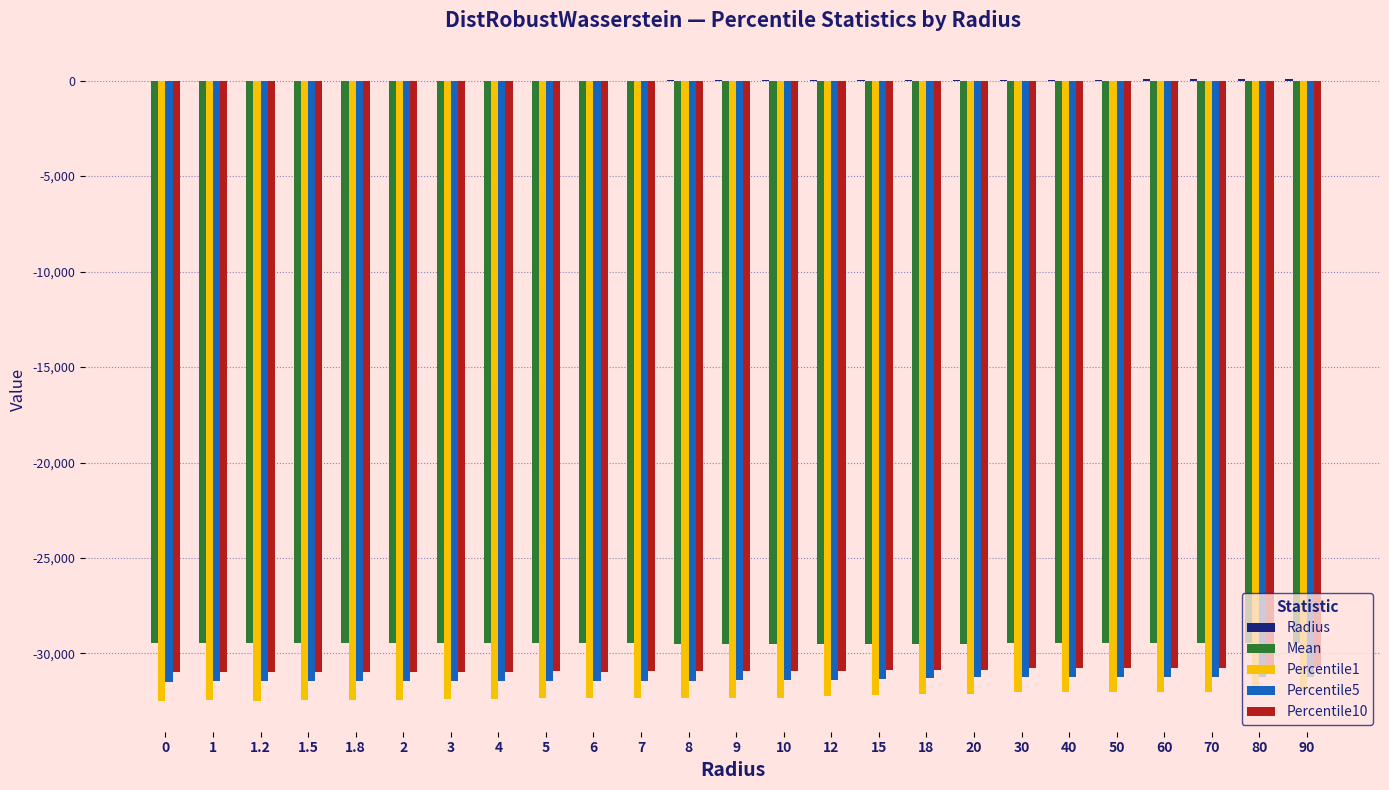

What is the total value across all series at 0?

-124363.8